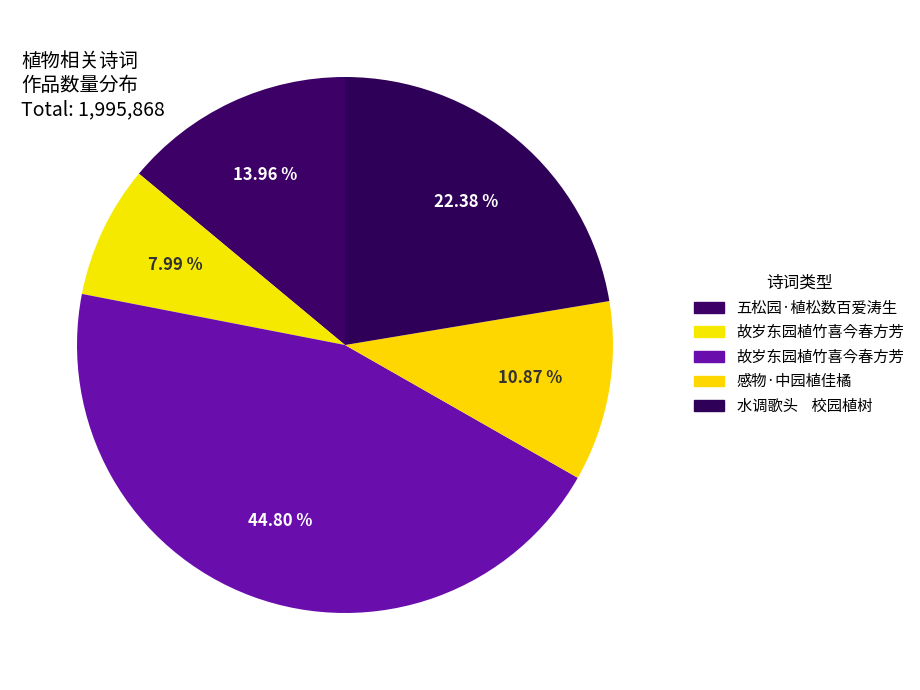

Rank the categories by value from lowest to highest.

故岁东园植竹喜今春方芳, 感物·中园植佳橘, 五松园·植松数百爱涛生, 水调歌头    校园植树, 故岁东园植竹喜今春方芳